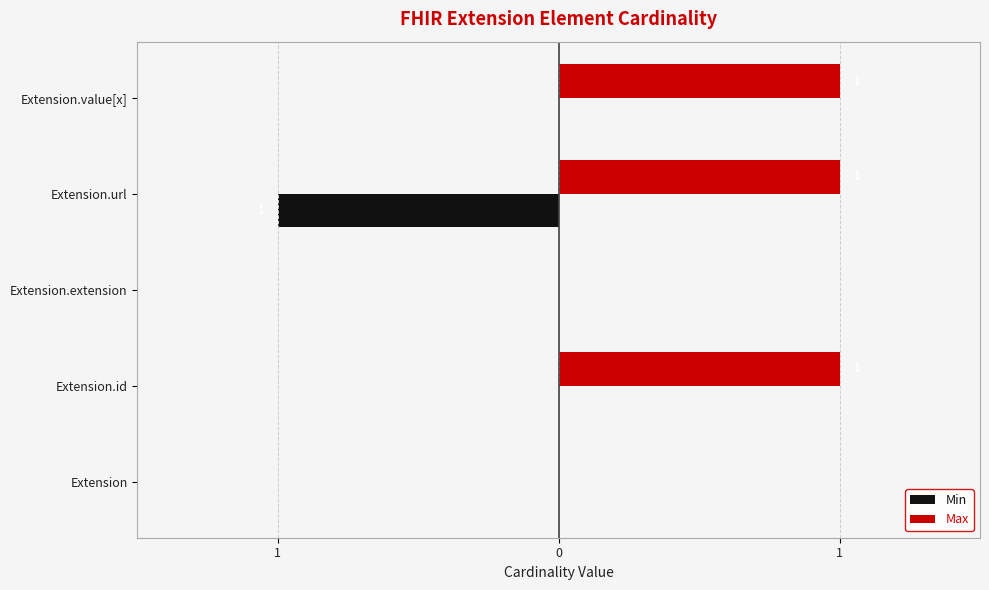

What are all the series names shown in the legend?

Min, Max